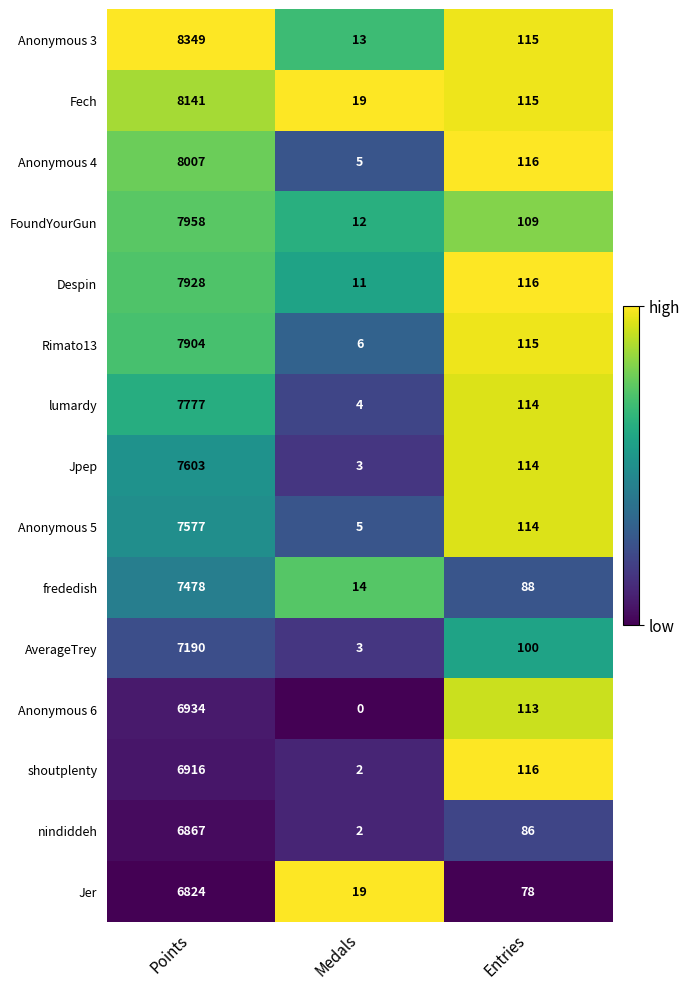

Read the Anonymous 6 value at Entries, to the nearest 10.

110